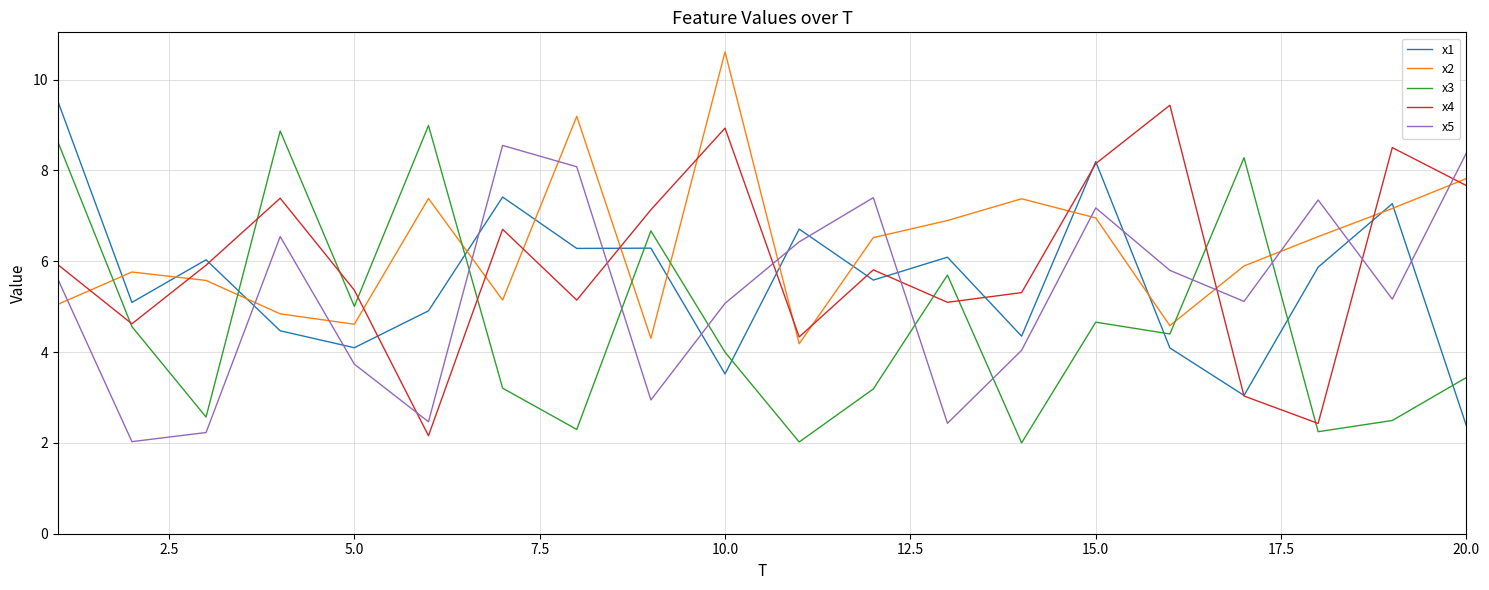

True or false: x4 and x5 cross at least once.

True